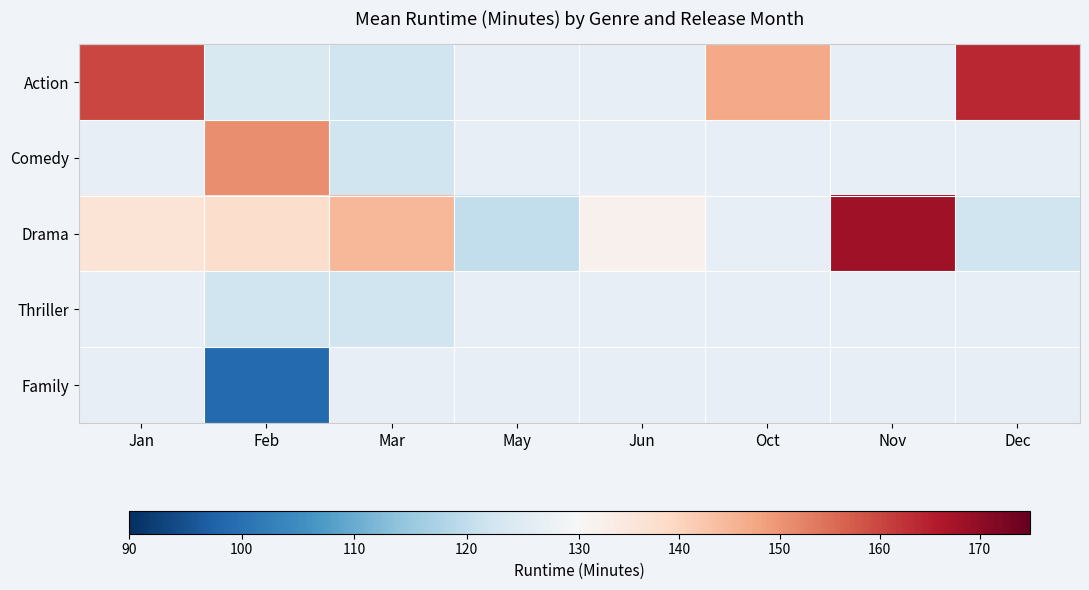

What is the smallest value displayed?

99.0